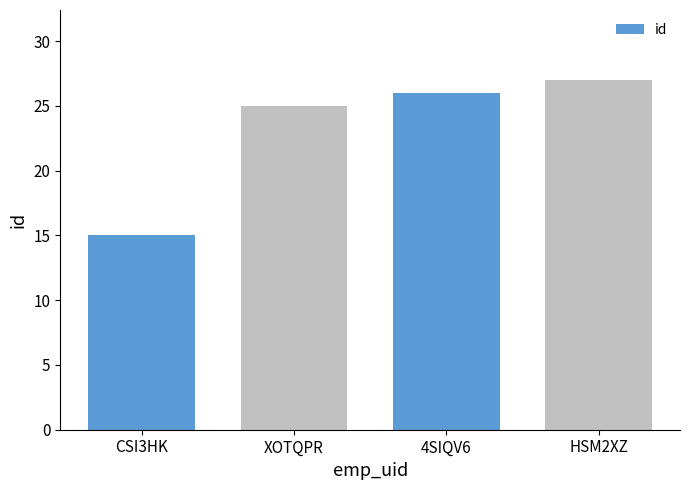

Which label corresponds to the smallest value in the chart?

CSI3HK